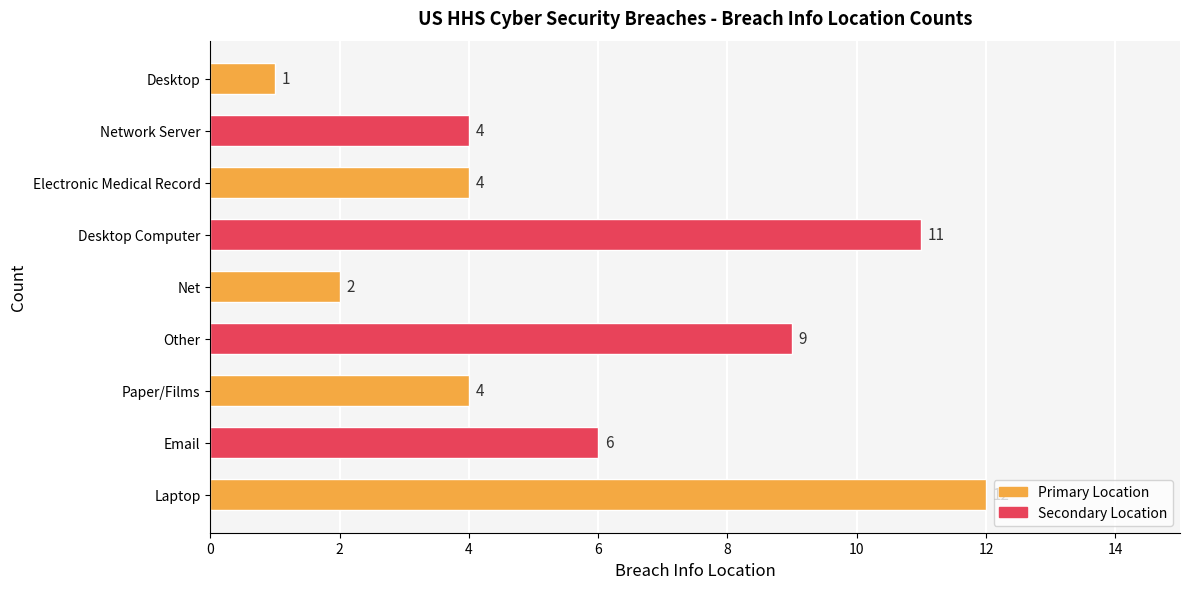

What is the average value?

6